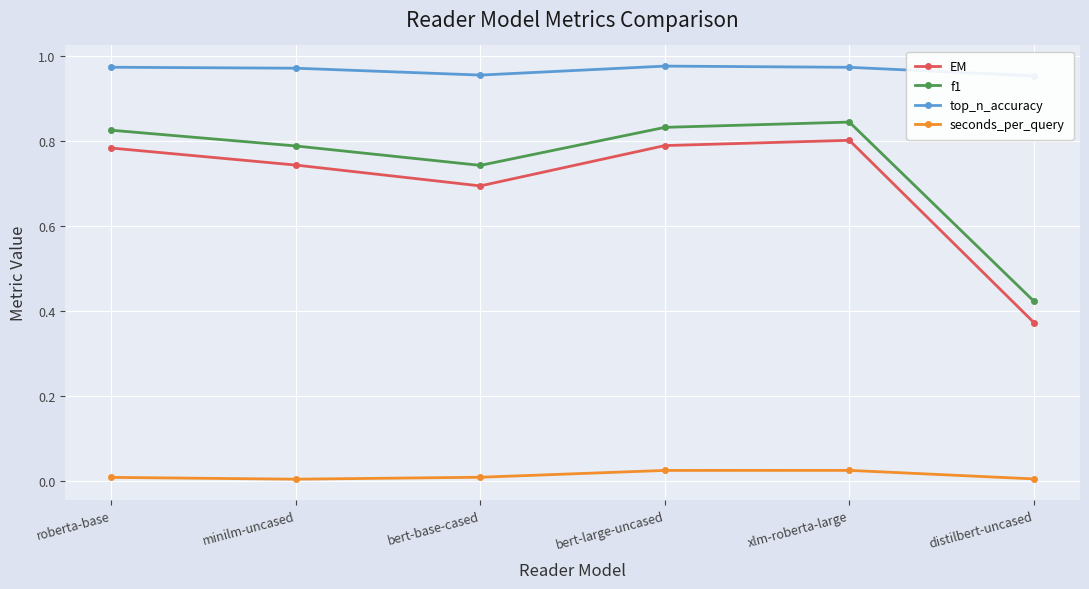

True or false: f1 has more than 1 points higher than both neighbors.

False